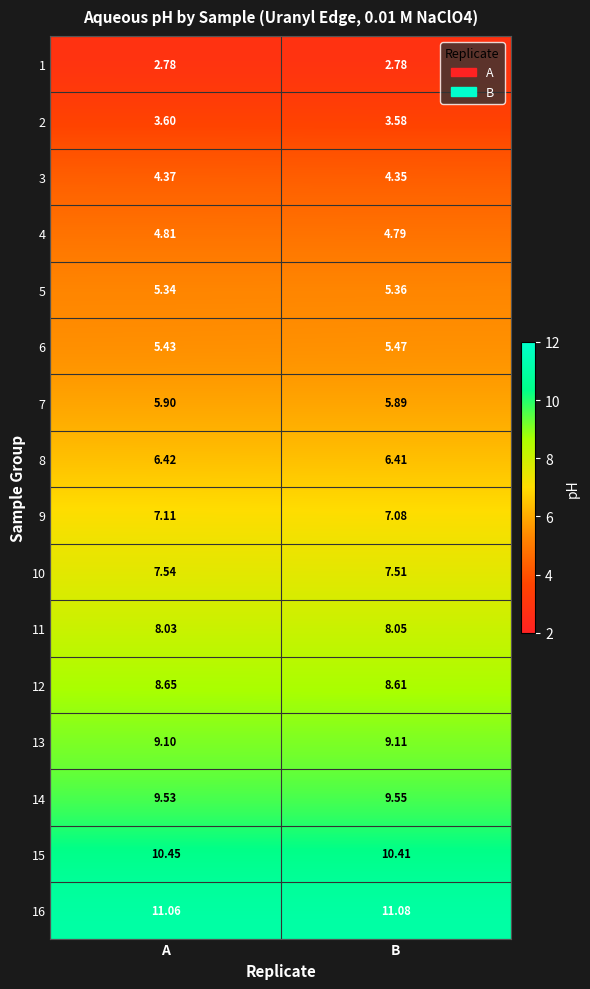

At which label does 3 reach its peak?

A